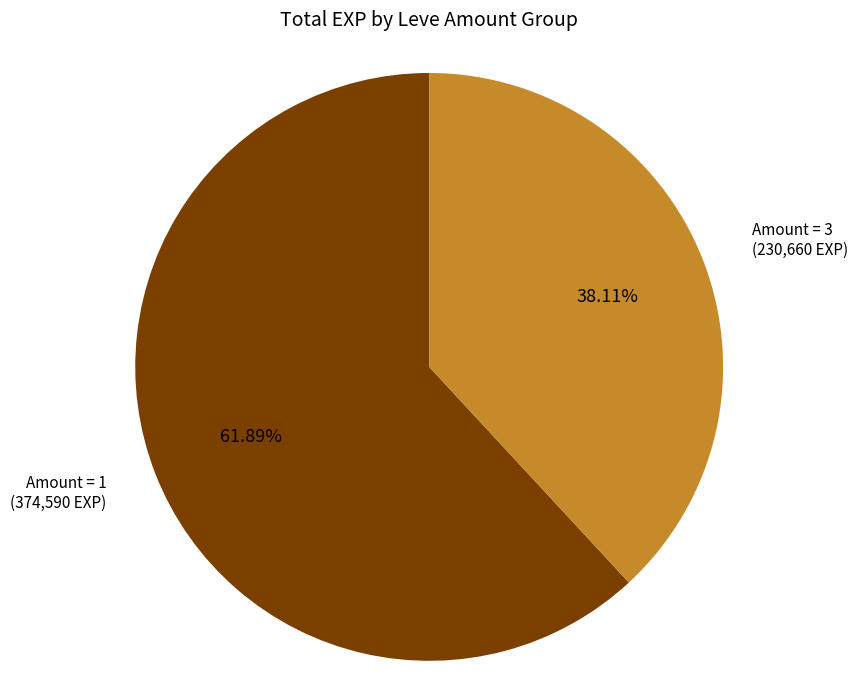

To the nearest percent, what is the average slice percentage?

50%